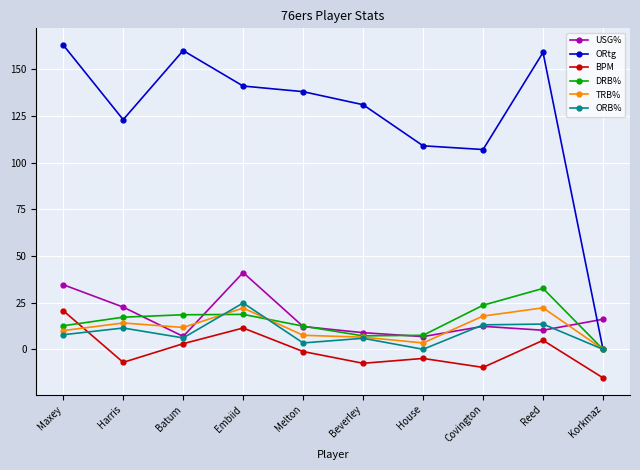

What are all the series names shown in the legend?

USG%, ORtg, BPM, DRB%, TRB%, ORB%